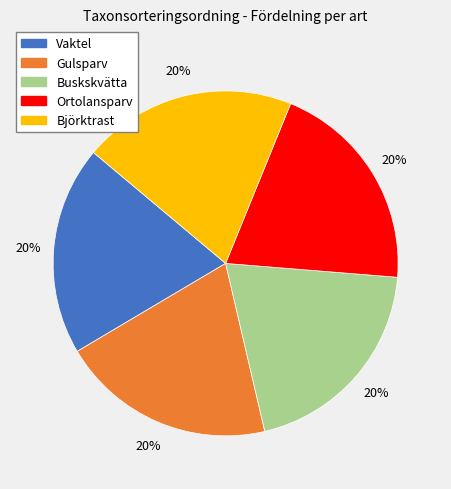

Is Ortolansparv the majority of the pie?

No